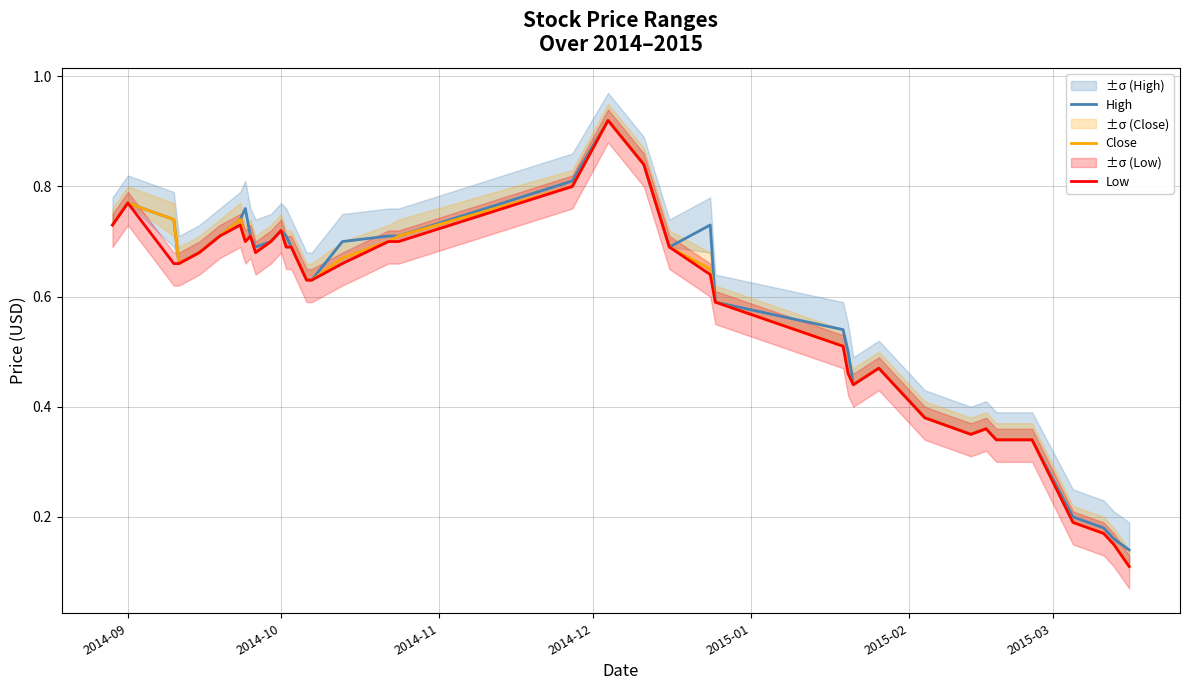

True or false: Low and High cross at least once.

False